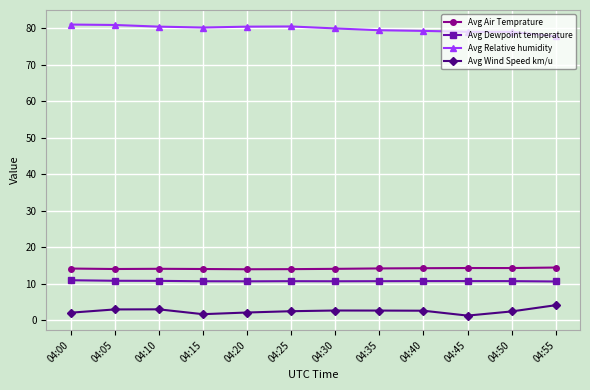

True or false: Avg Relative humidity has a value of 120.8 at 04:20.

False